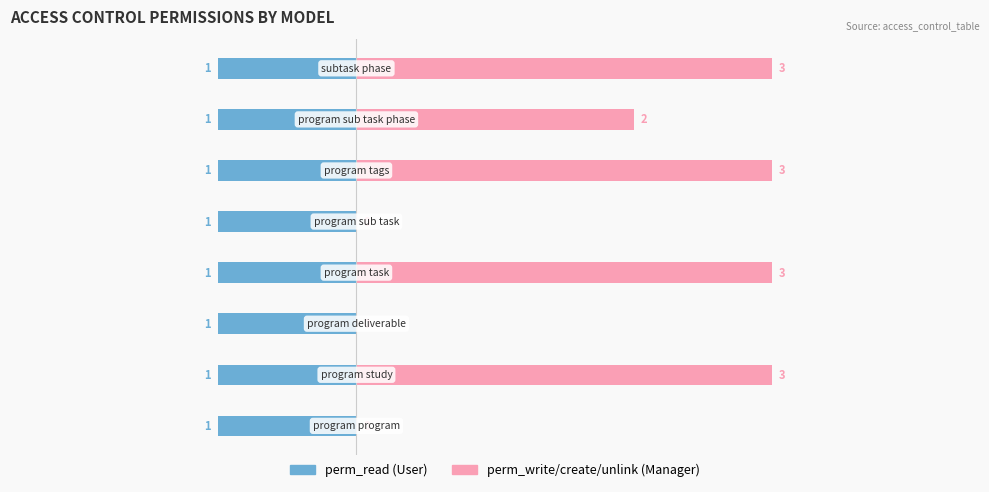

Does the chart contain stacked bars?

No